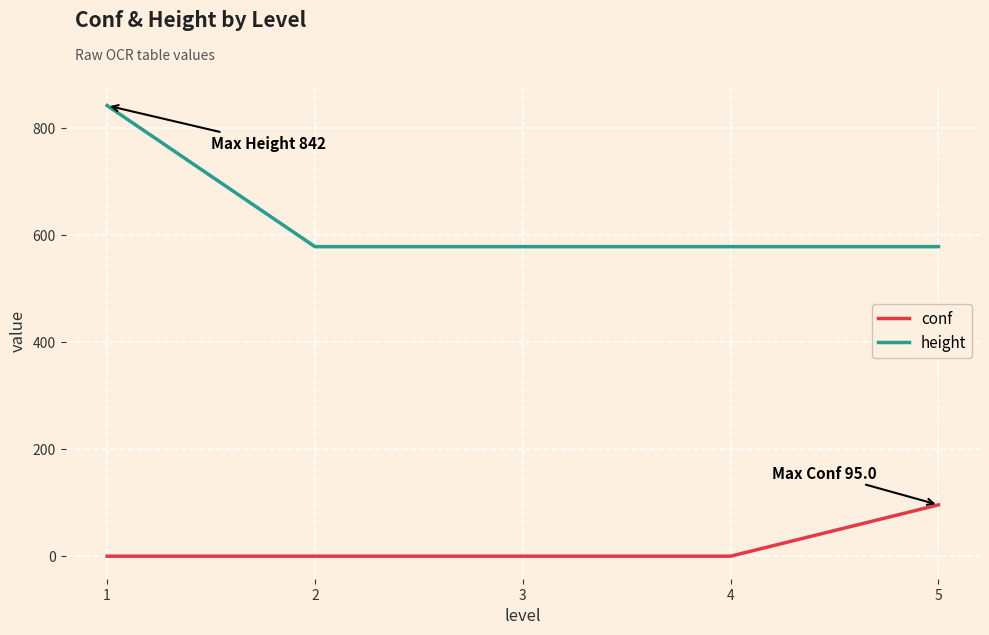

What is the maximum value shown in the chart?

842